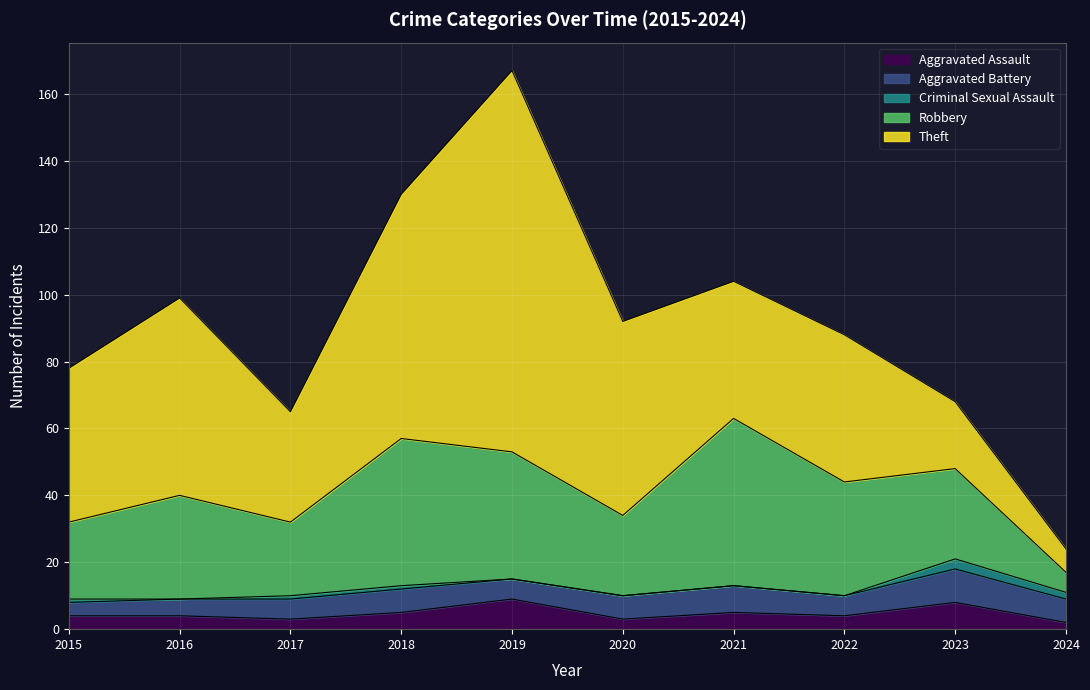

What is the approximate value of Theft at 2020?

58